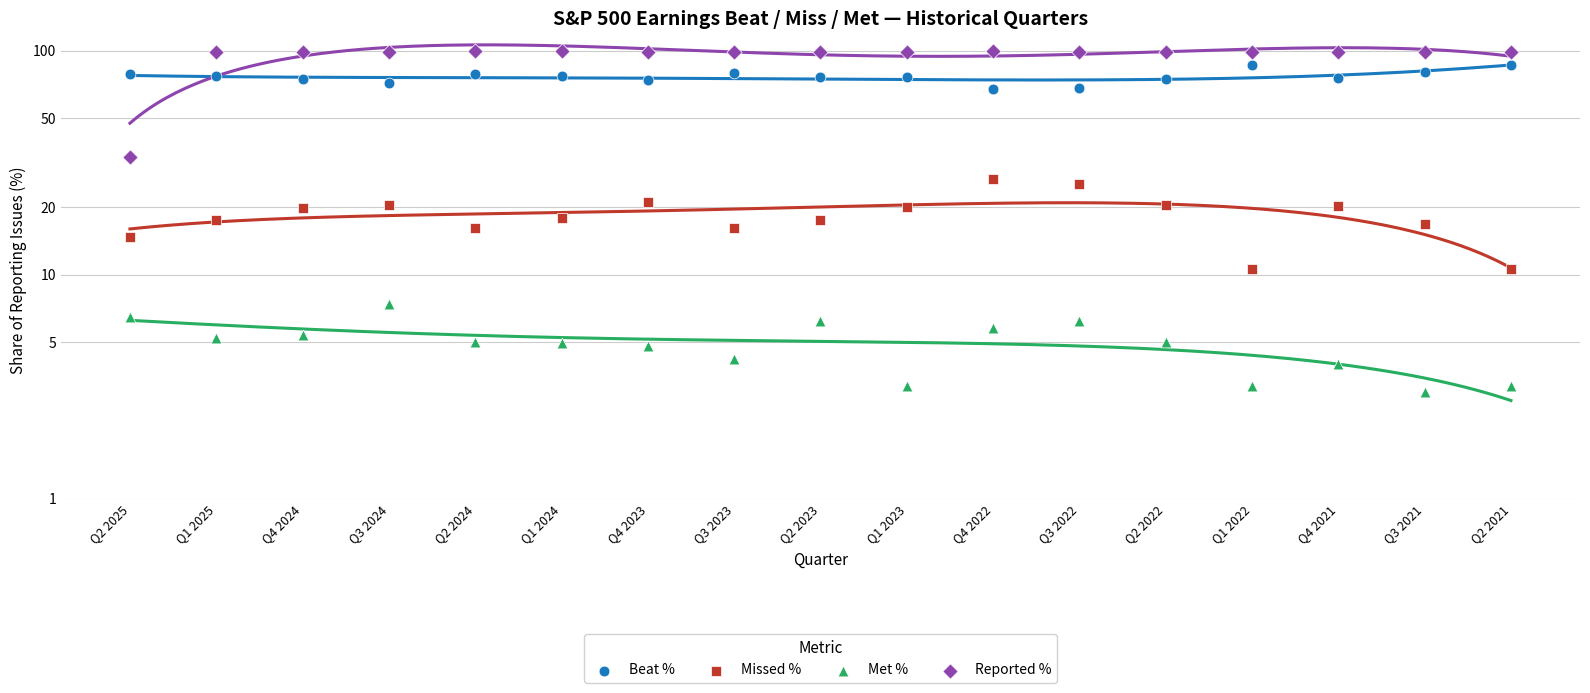

At how many categories does at least one series exceed 80?

16